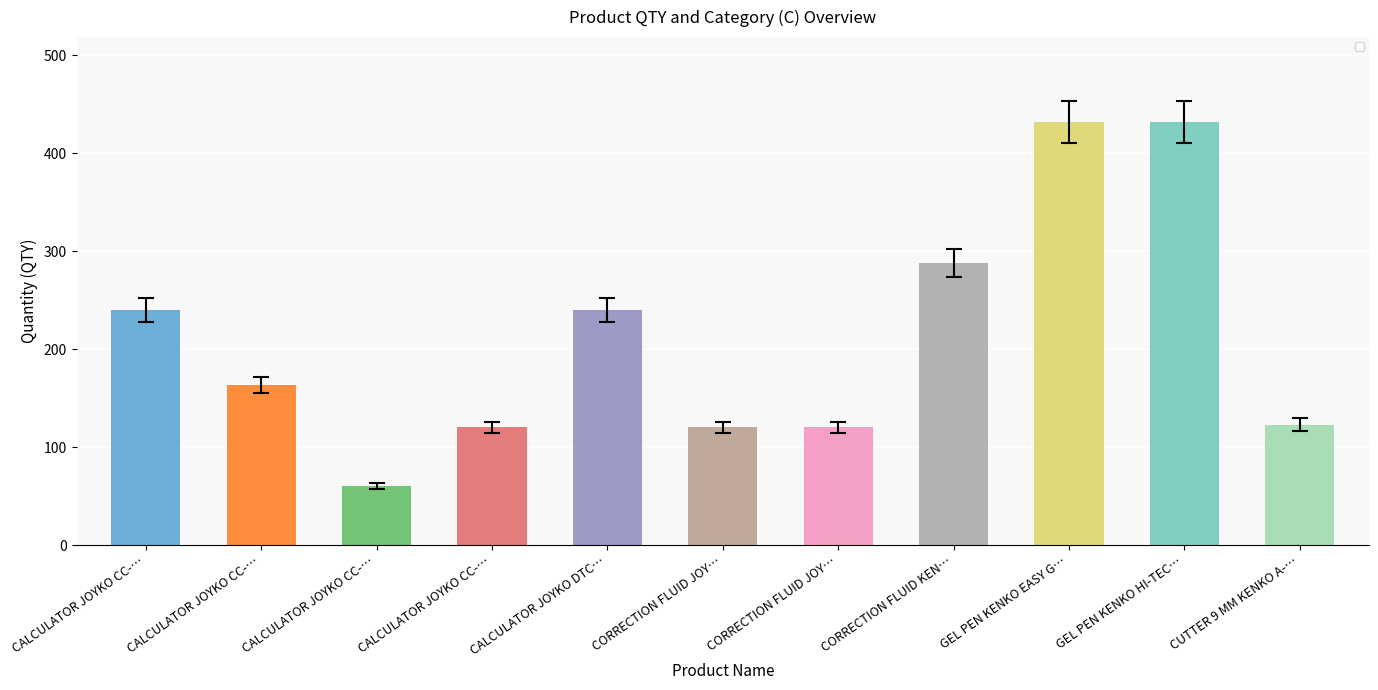

What is the sum of all C values?

31